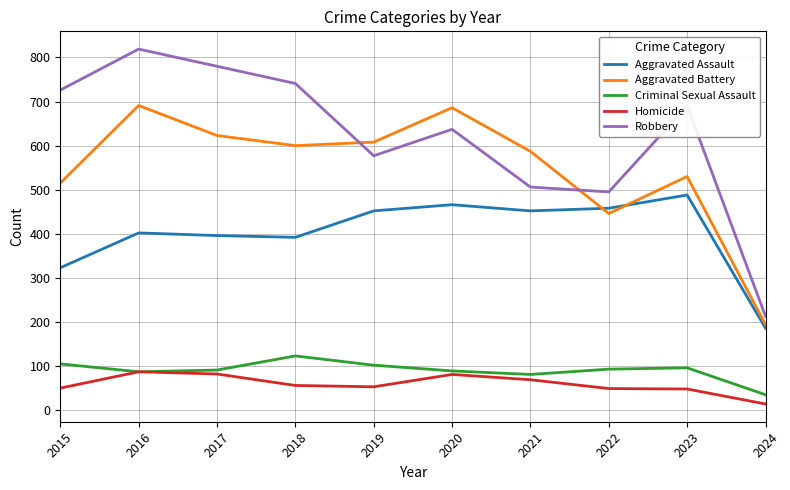

Is it true that Aggravated Assault equals 392 at 2018?

True